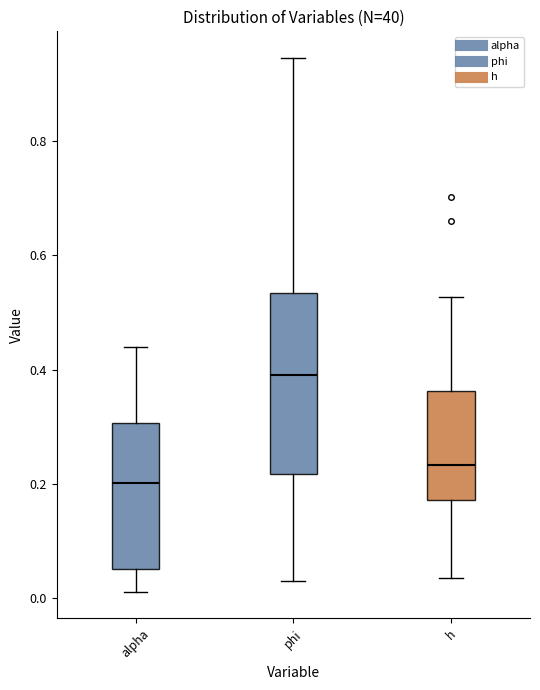

Reading left to right, read every box against the y-axis: the position of its median line, the range the box covers, and the ends of its whiskers. The values are not printed on the chart, so give them approximately, as read against the axis.

alpha: median 0.20, box 0.06 to 0.30, whiskers 0.02 to 0.44
phi: median 0.40, box 0.22 to 0.54, whiskers 0.04 to 0.94
h: median 0.24, box 0.18 to 0.36, whiskers 0.04 to 0.52